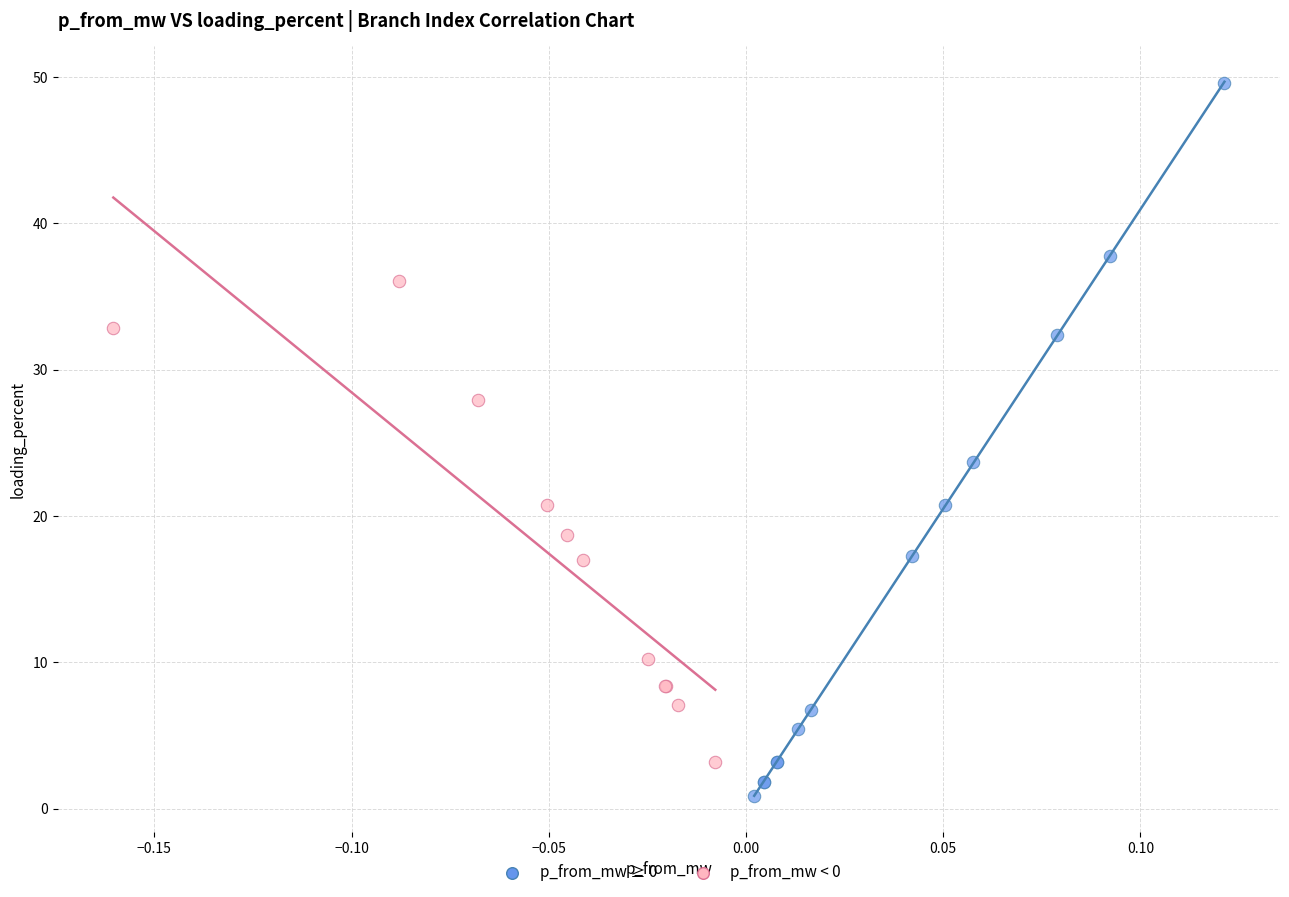

Which series contains the lowest Y value?

p_from_mw ≥ 0